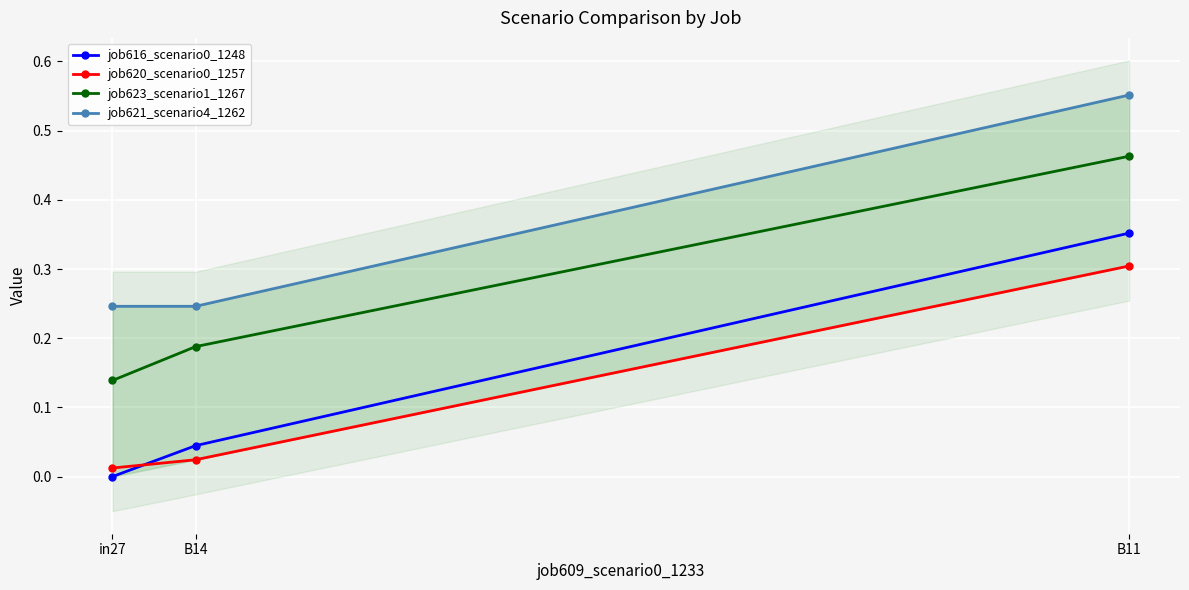

List the labels in order of job623_scenario1_1267 value, largest first.

B11, B14, in27